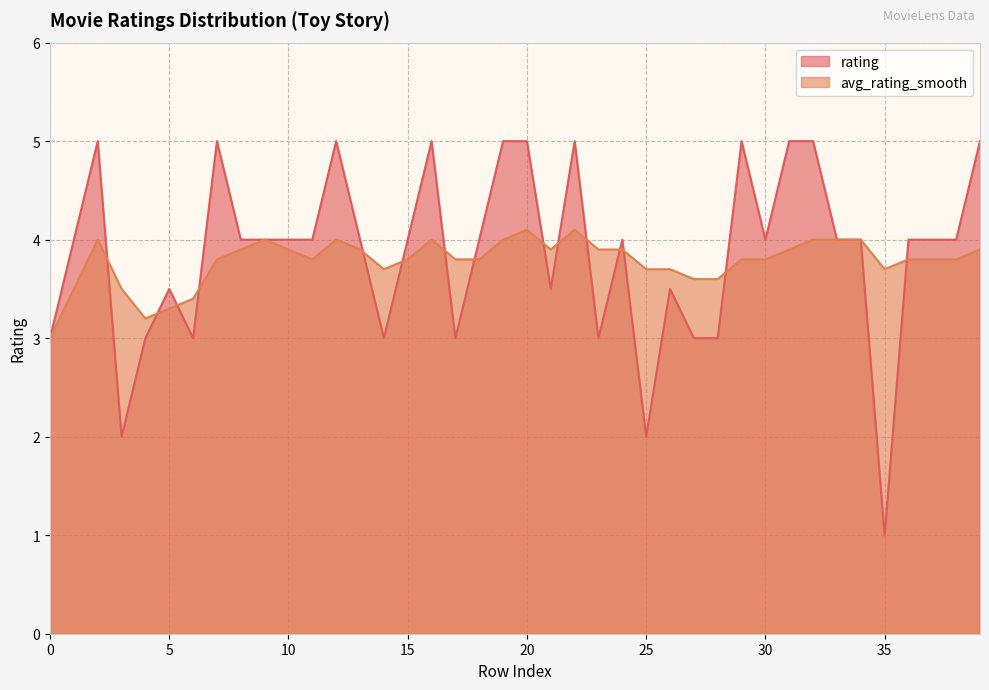

What are all the series names shown in the legend?

rating, avg_rating_smooth